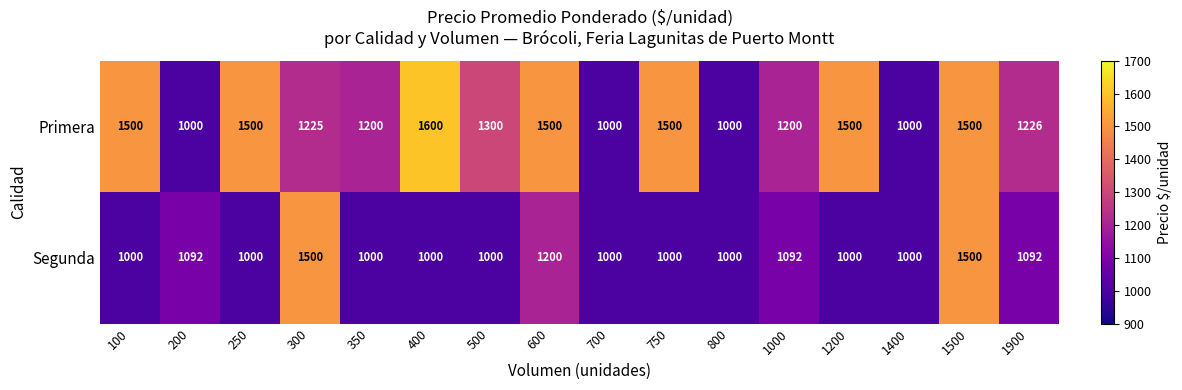

True or false: Segunda has a value of 307 at 350.

False